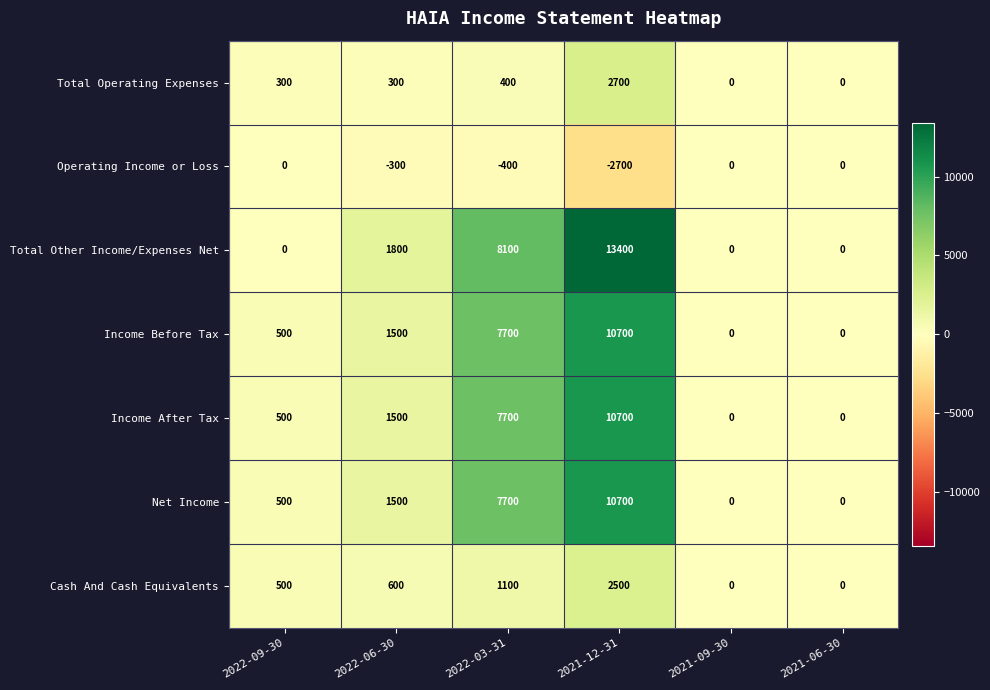

Count the number of data series in this chart.

7